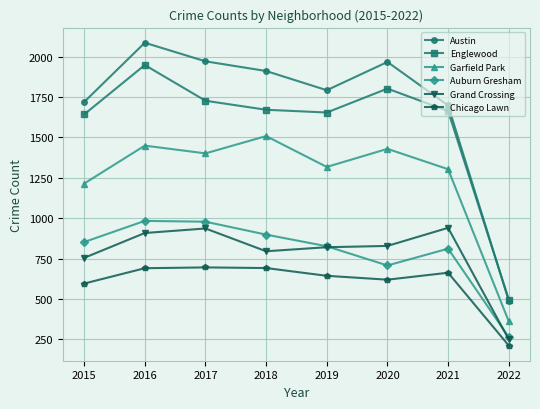

True or false: Auburn Gresham has a value of 1327 at 2015.

False